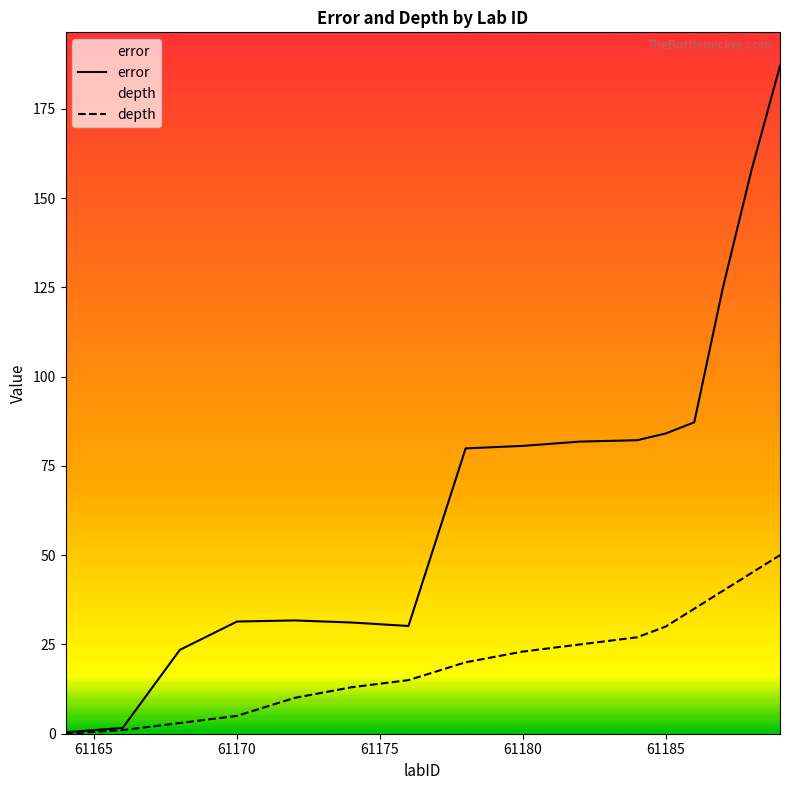

What is the maximum value shown in the chart?

187.0